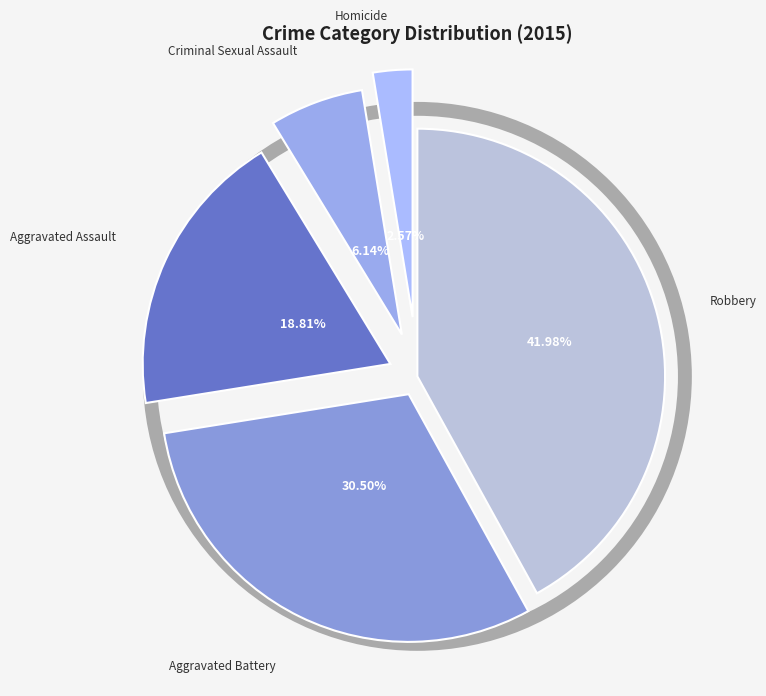

Does any single category account for the majority?

No